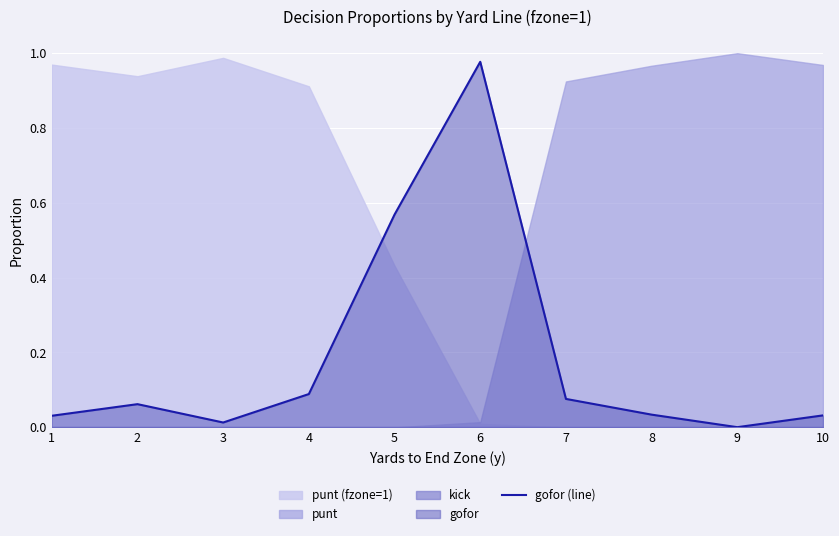

What is the sum of the values at 4 and 10?

0.1